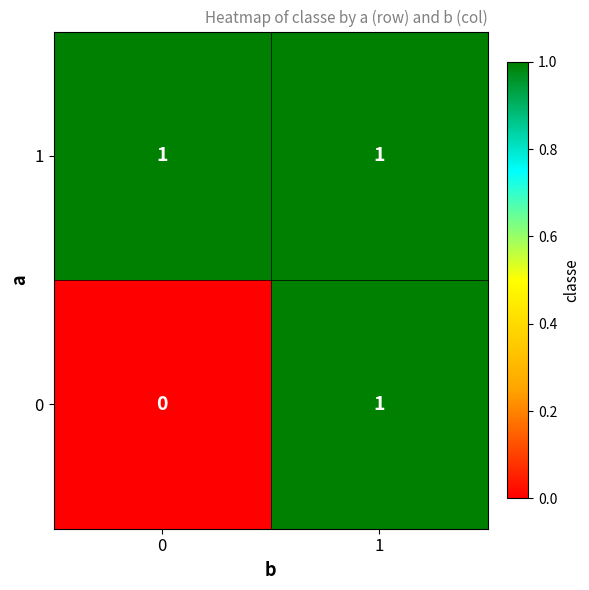

List the series in order of their overall mean, lowest first.

0, 1